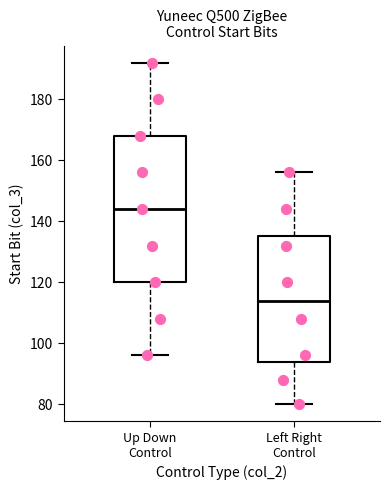

Reading left to right, transcribe this box plot: for each box, give where its median line is, the range the box spans, and where its two whiskers end, as read against the y-axis. The values are not printed on the chart, so give them approximately, as read against the axis.

Up Down Control: median 144, box 120 to 168, whiskers 96 to 192
Left Right Control: median 114, box 94 to 136, whiskers 80 to 156